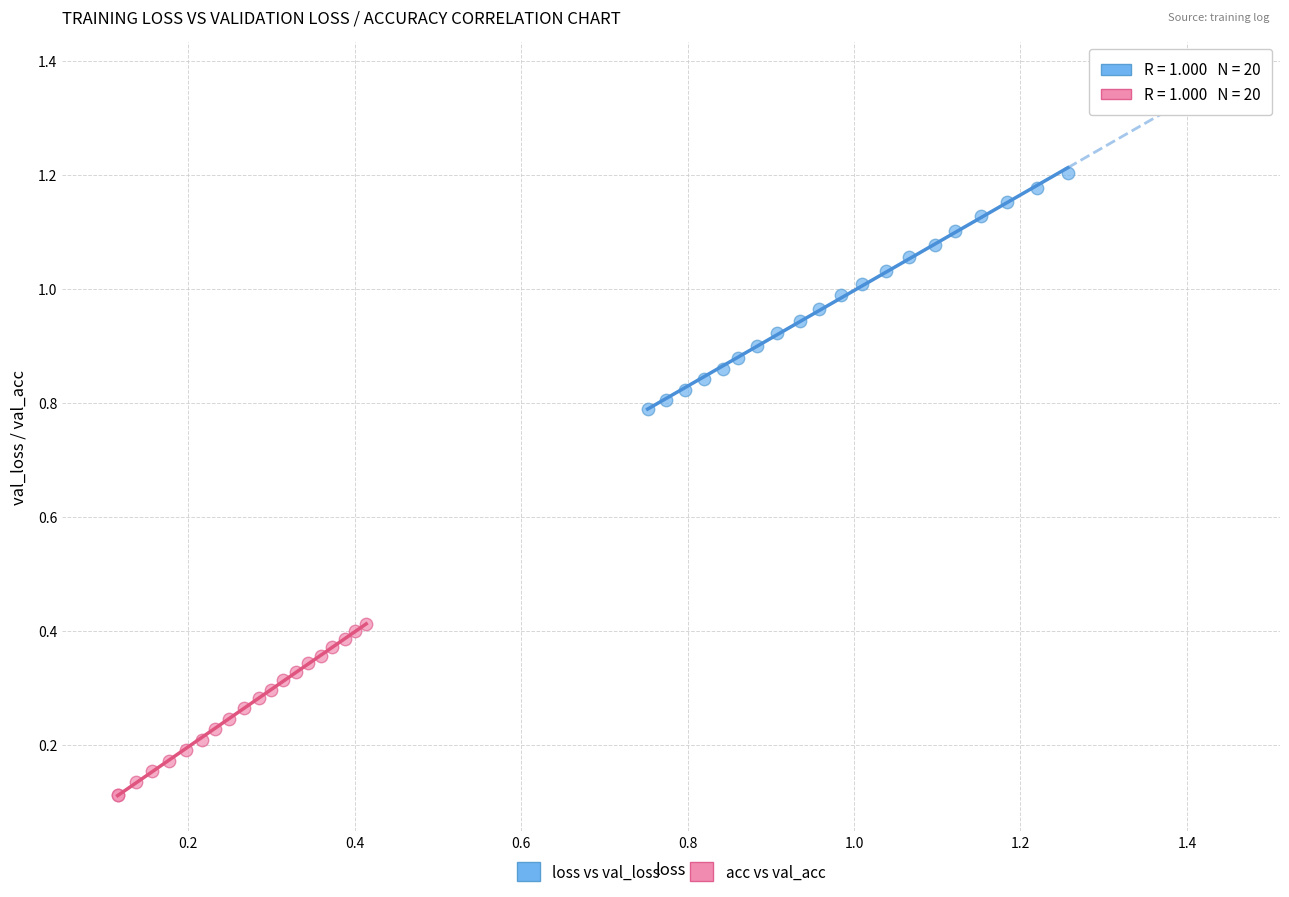

Which series reaches the minimum Y coordinate?

acc vs val_acc